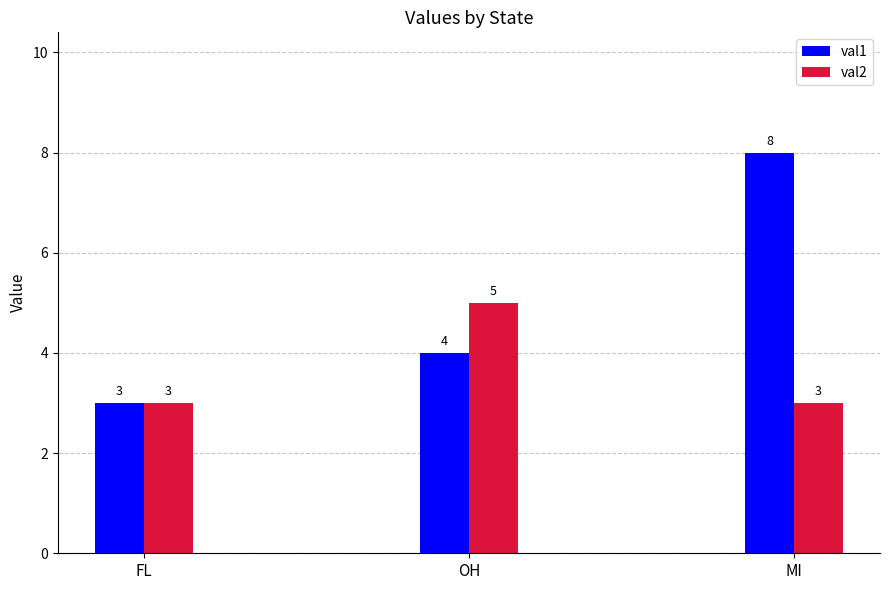

Reading left to right, what are all the values shown in this chart?

val1: FL=3	OH=4	MI=8
val2: FL=3	OH=5	MI=3